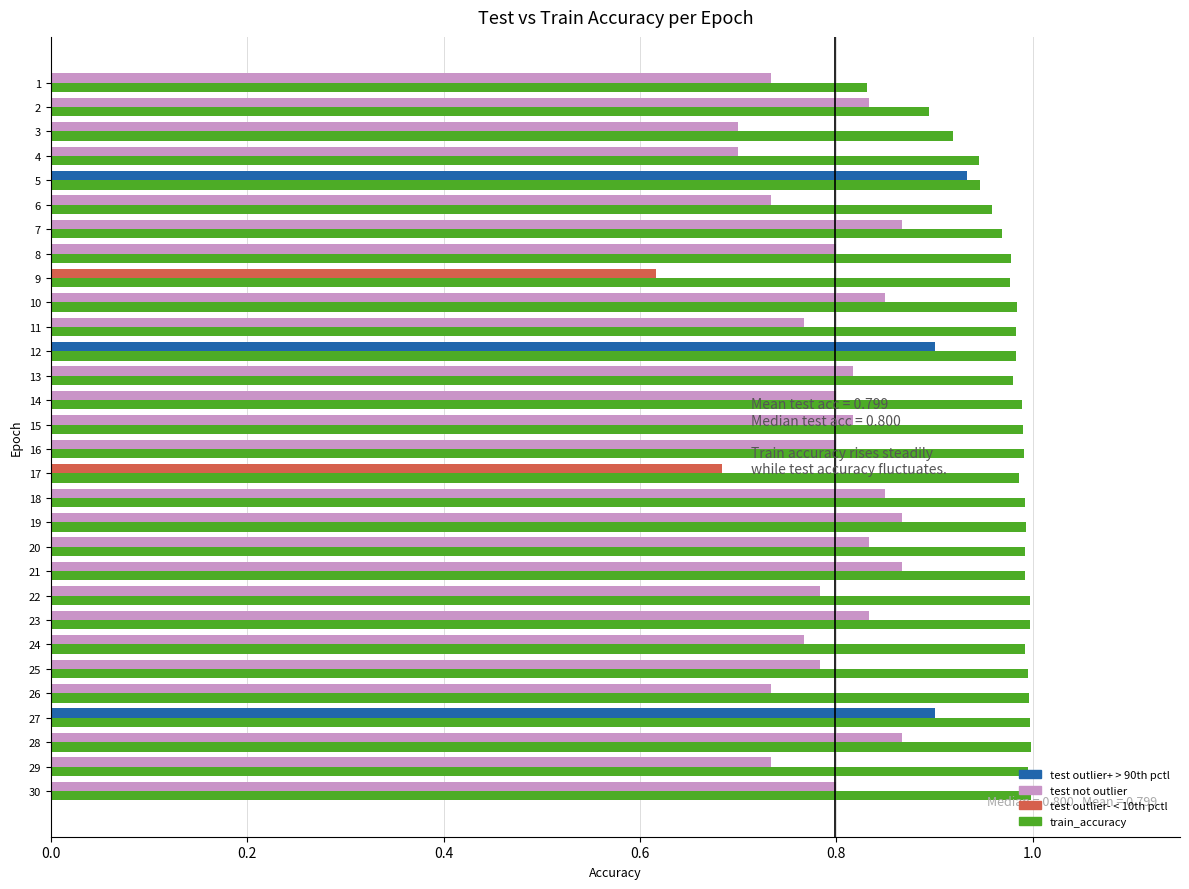

What is the total value across all series at 13?

1.8